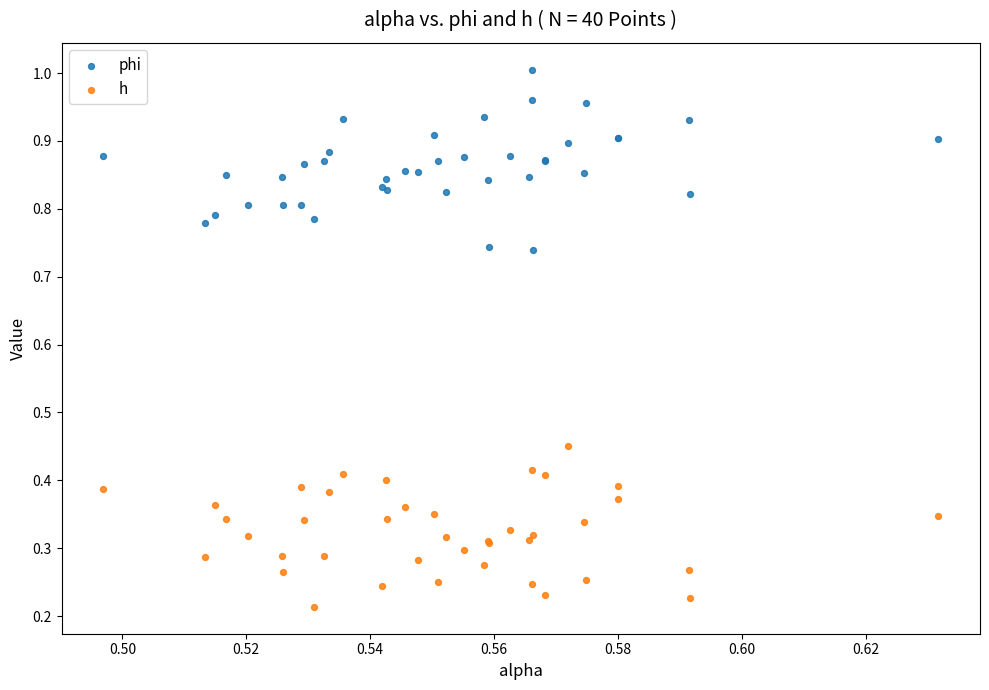

Which series reaches the minimum Y coordinate?

h